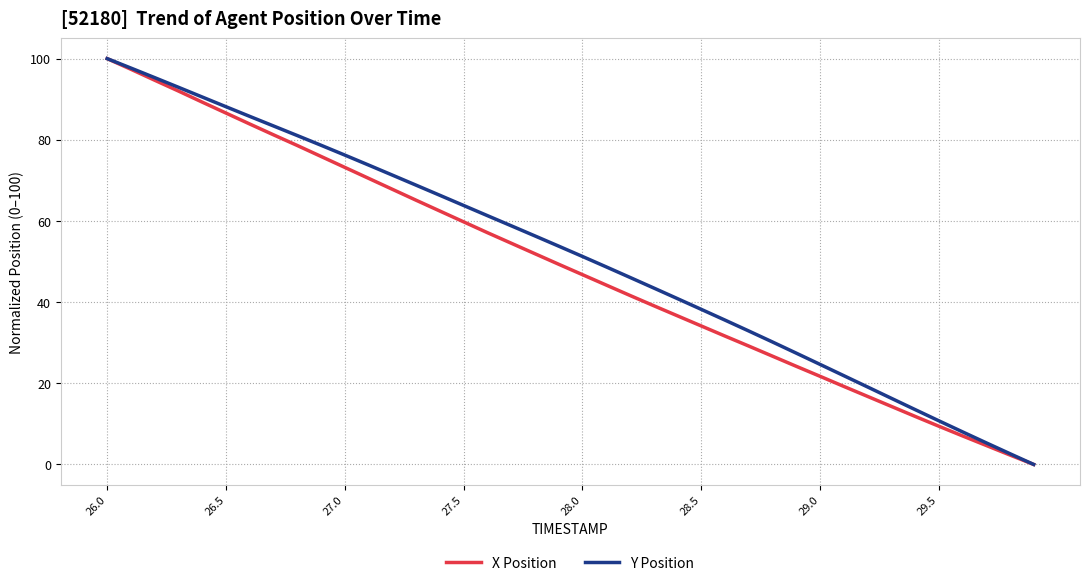

Is this an area chart (filled region under the line)?

No